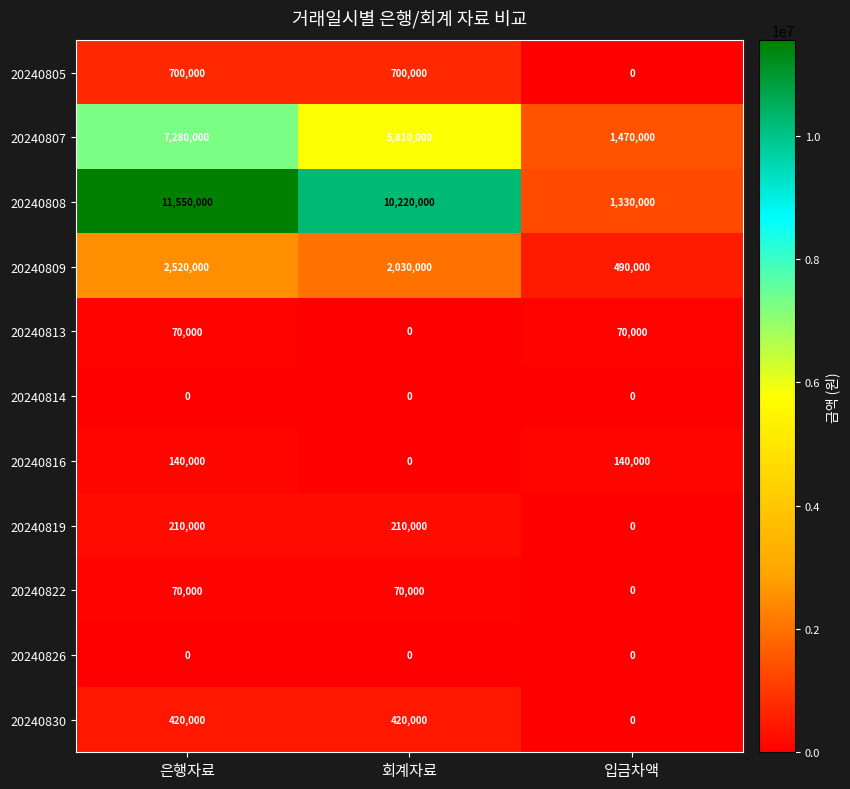

At which category does the chart reach its peak across all series?

은행자료